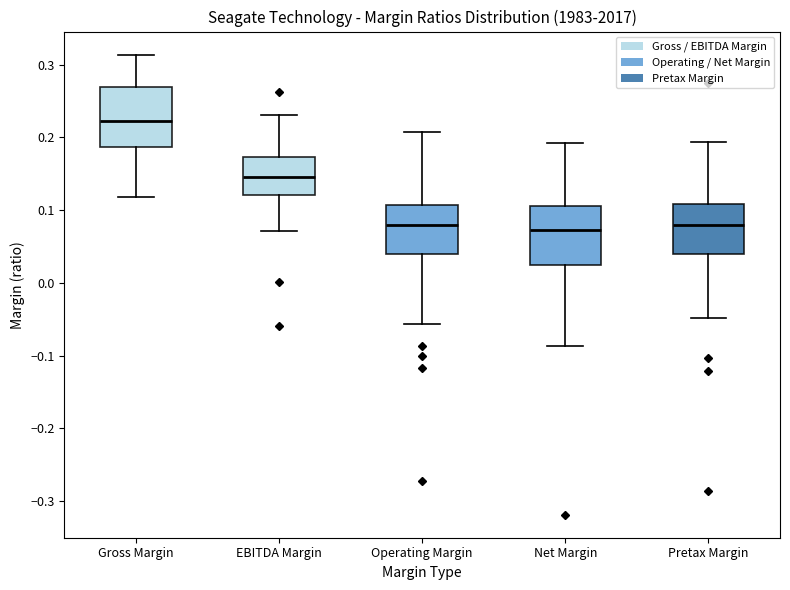

Which box's median line is the highest?

Gross Margin